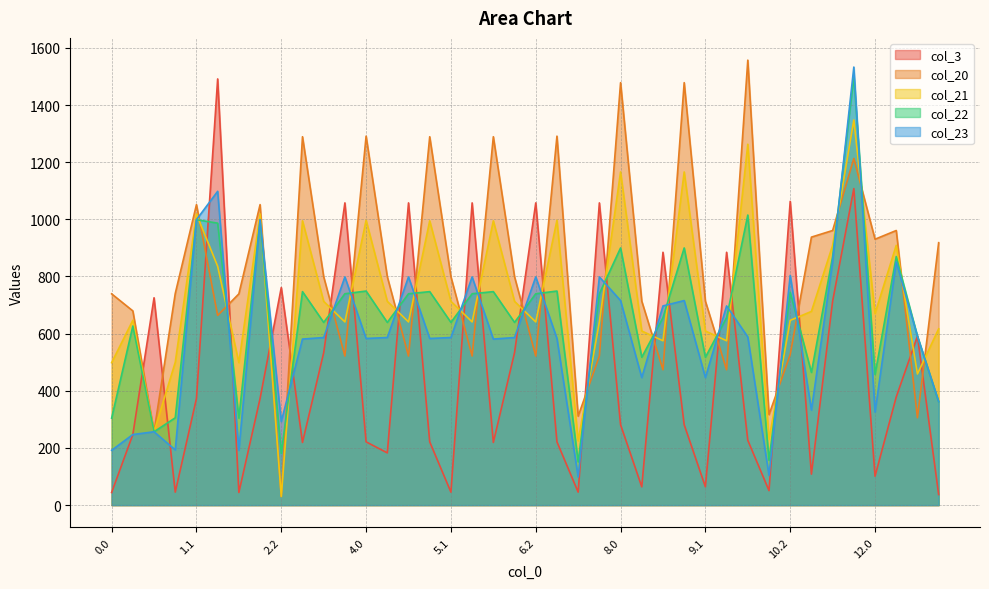

Rank the series by their maximum value, from lowest to highest.

col_21, col_3, col_22, col_23, col_20